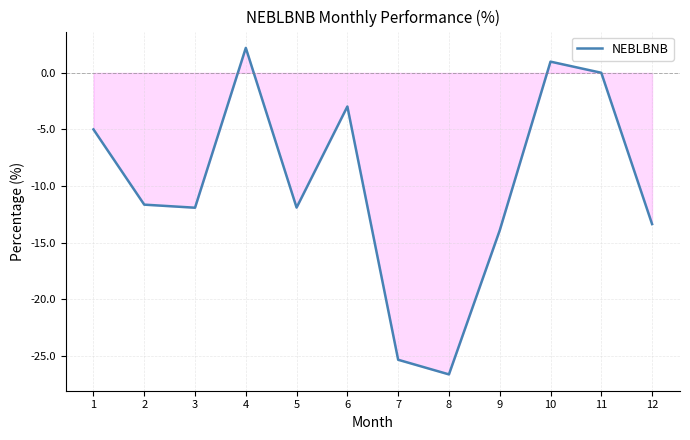

Which has a higher value, 5 or 6?

6